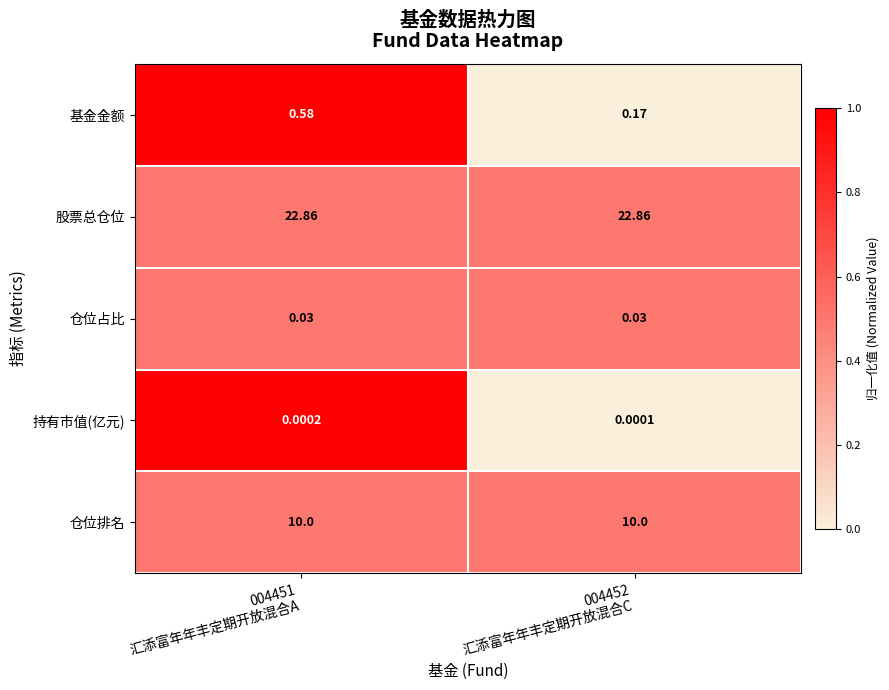

Which series has the largest total across all categories?

股票总仓位